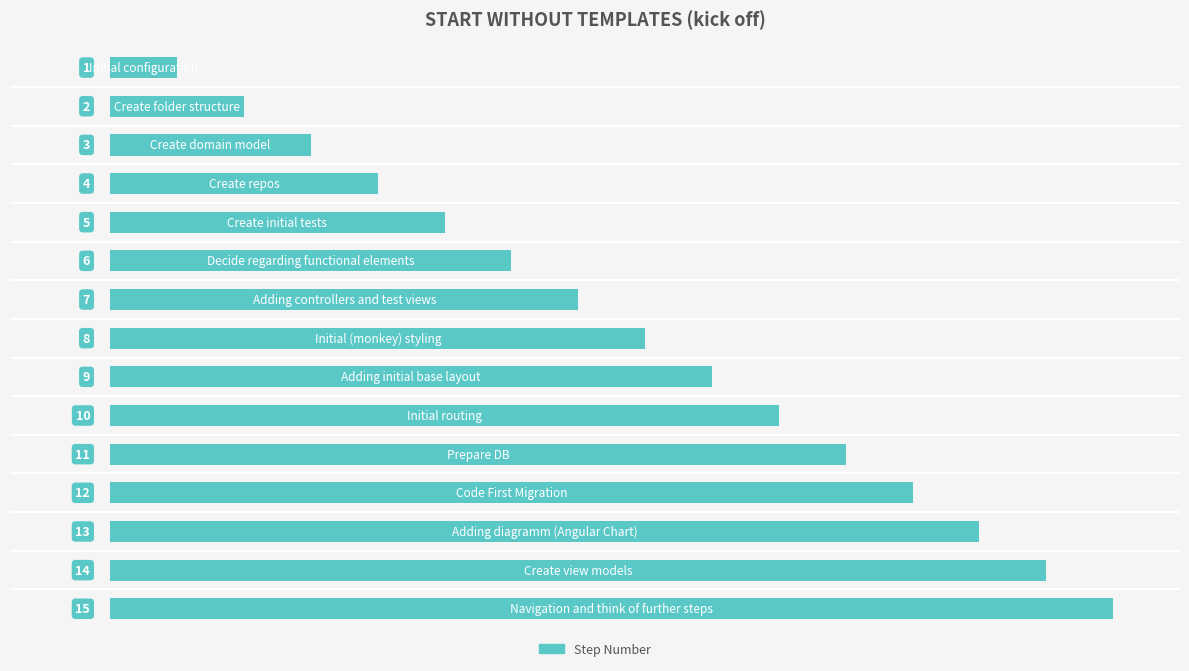

What is the greatest value displayed?

15